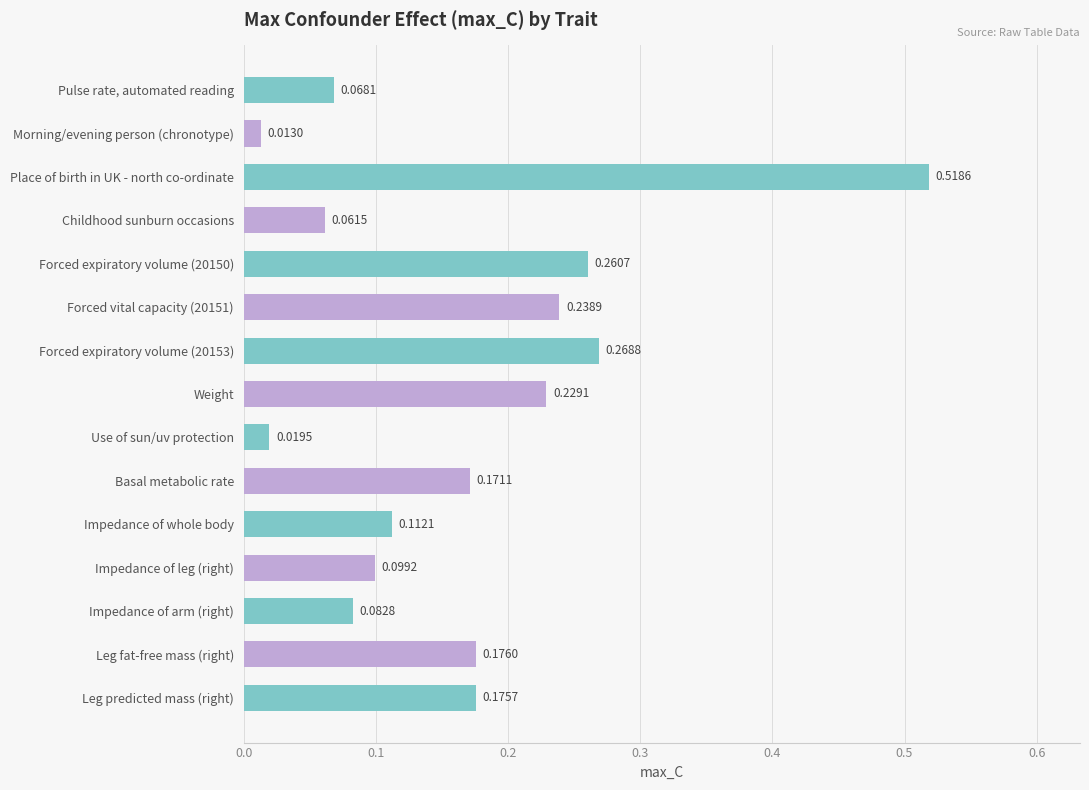

Which label corresponds to the smallest value in the chart?

Morning/evening person (chronotype)